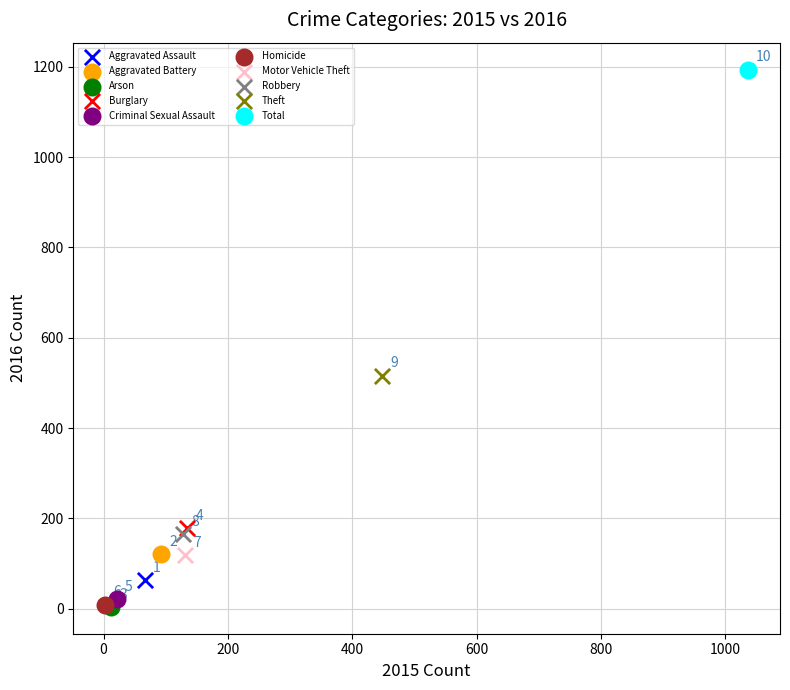

What are all the series names shown in the legend?

Aggravated Assault, Aggravated Battery, Arson, Burglary, Criminal Sexual Assault, Homicide, Motor Vehicle Theft, Robbery, Theft, Total